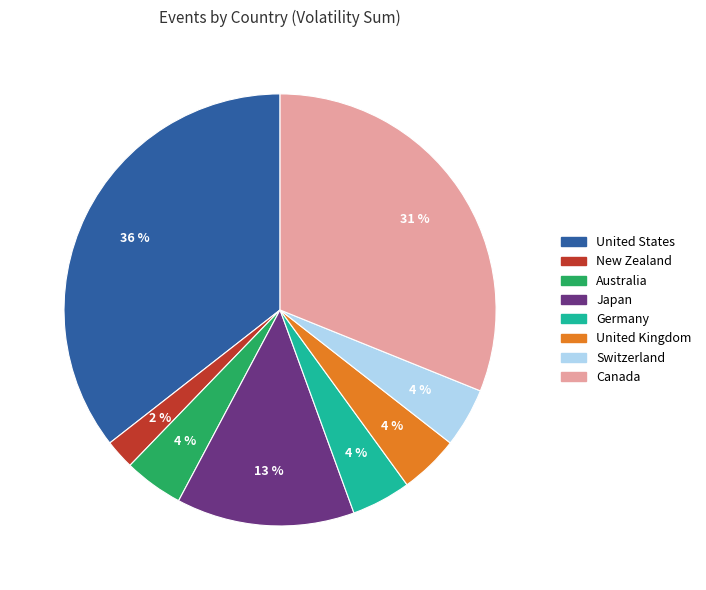

What percentage is the Japan slice, to the nearest percent?

13%